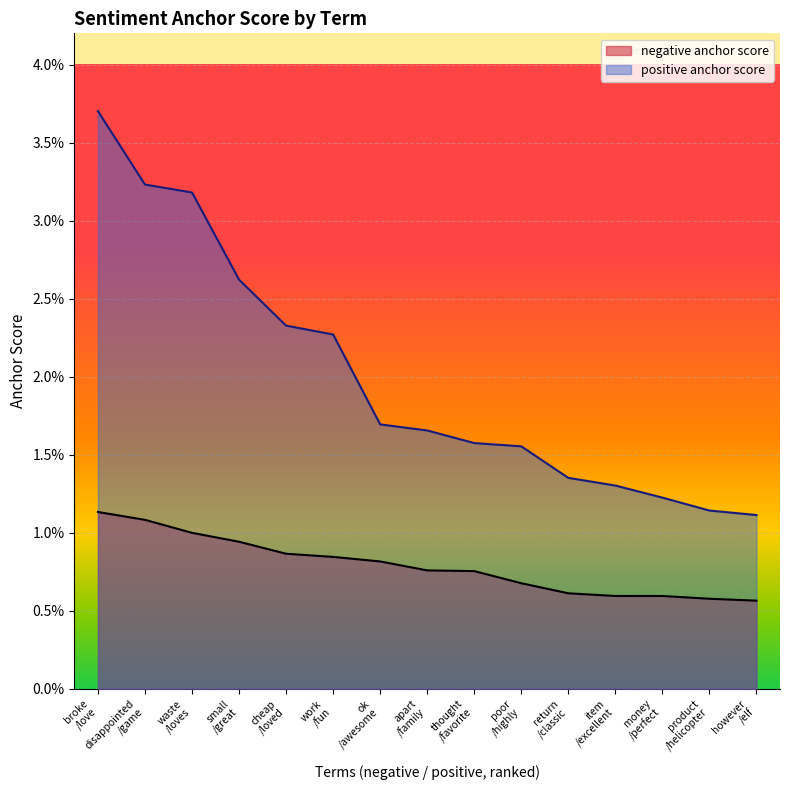

Is it true that positive anchor score equals 0.0 at work
/fun?

False